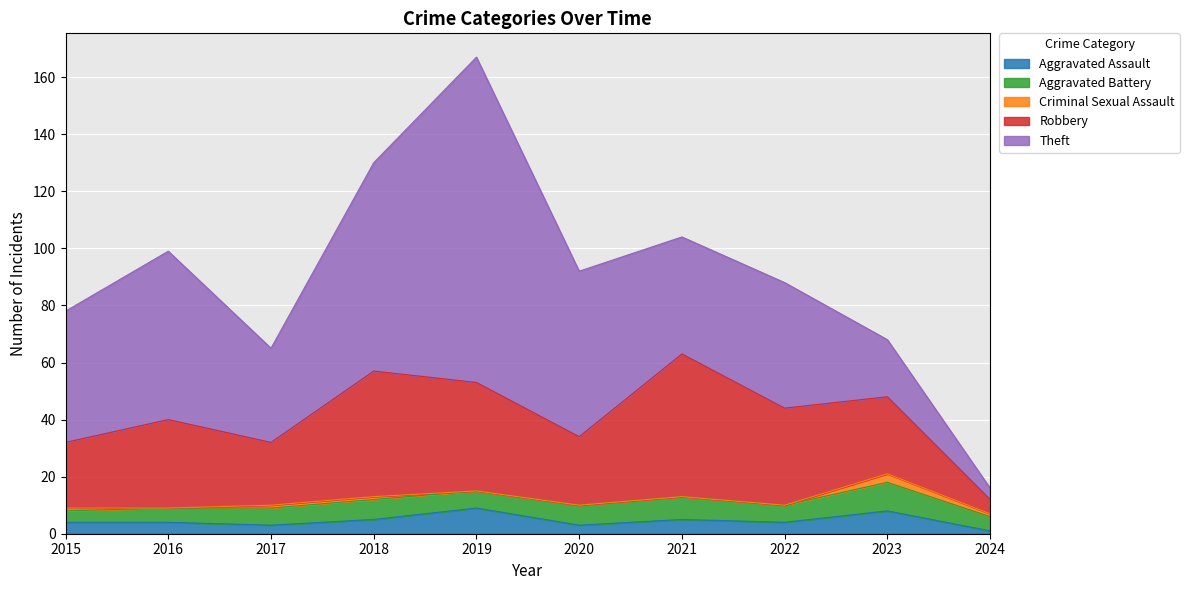

At which category does Aggravated Assault reach its first local valley?

2017